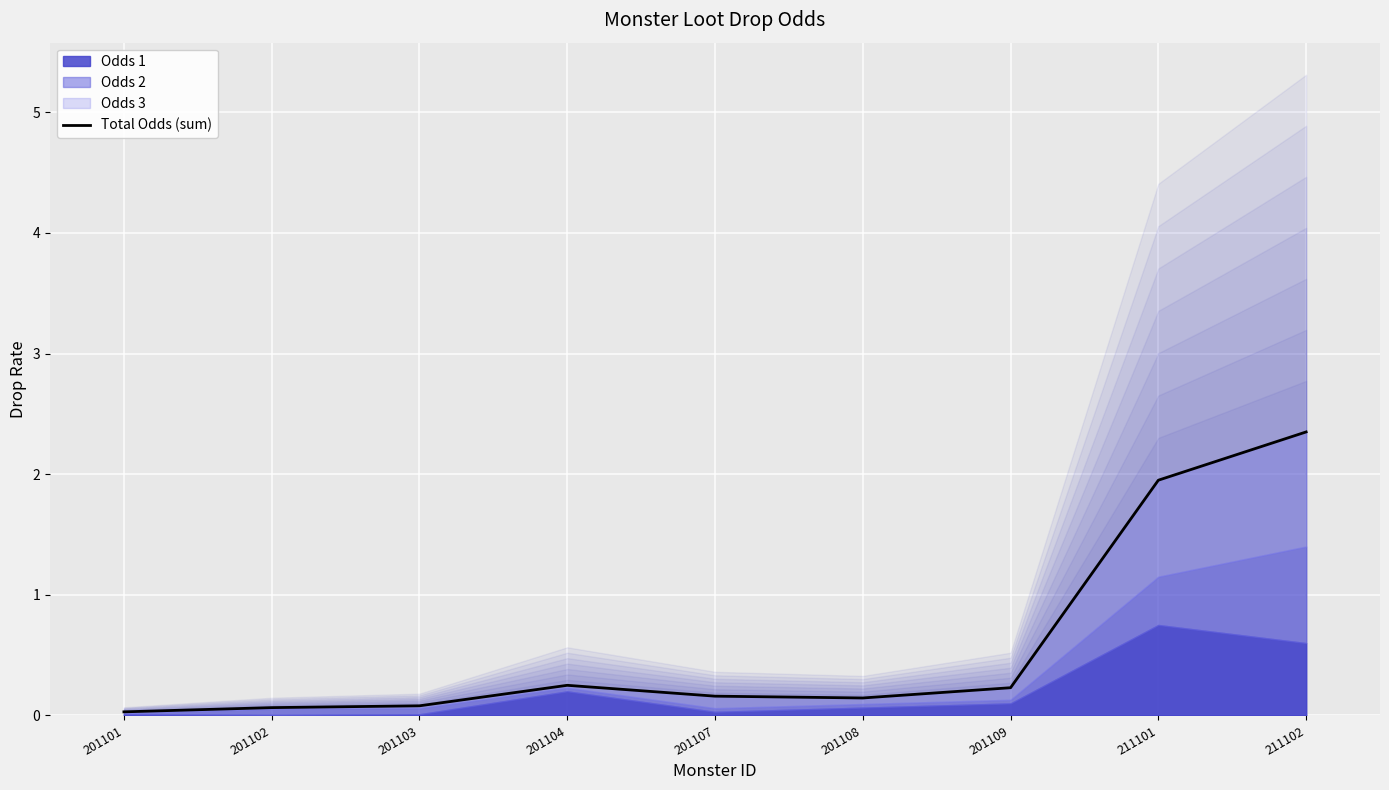

The chart shows a value of 0.1 at 201102. True or false?

False